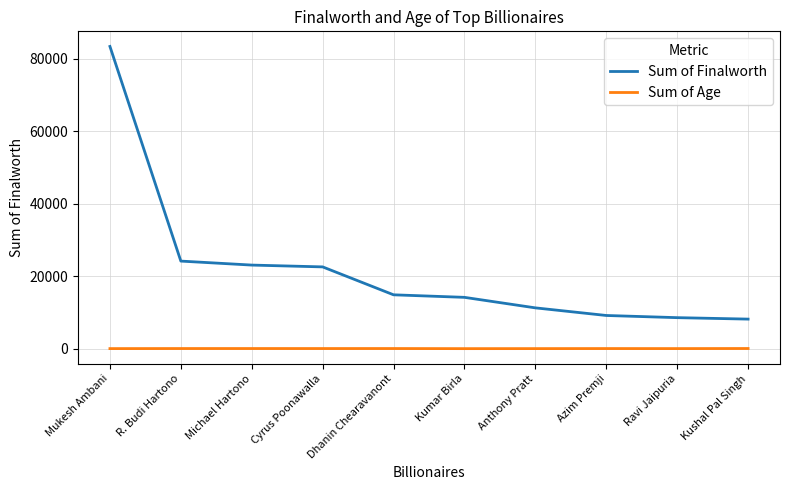

Where is Sum of Finalworth nearest to the value 45800?

R. Budi Hartono